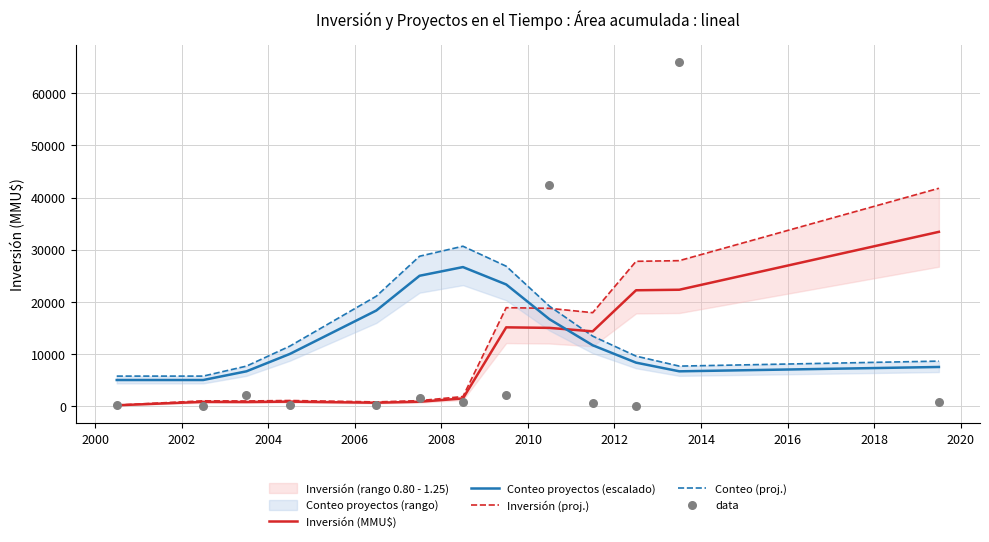

Which series ends up on top after the final intersection of Conteo proyectos (escalado) and Inversión (MMU$)?

Inversión (MMU$)